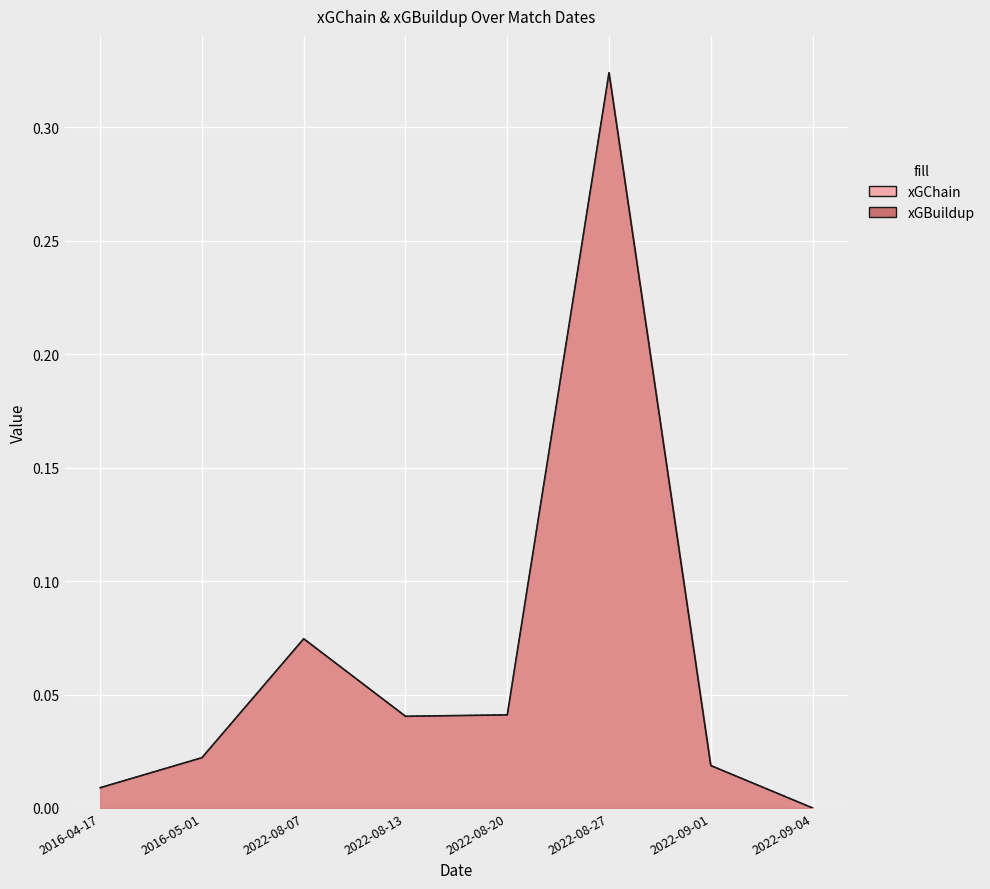

Rank the series at 2016-04-17 from highest to lowest value.

xGChain, xGBuildup